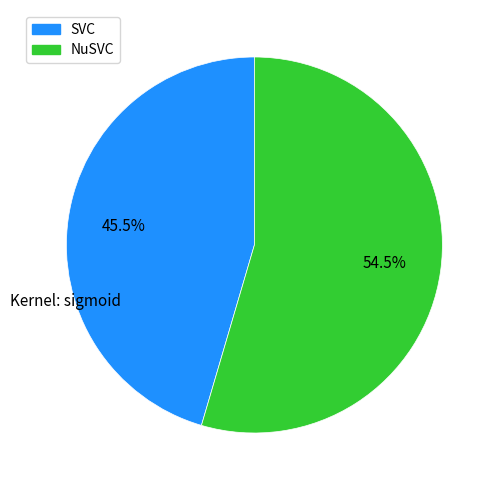

Which category has the biggest portion of the pie?

NuSVC